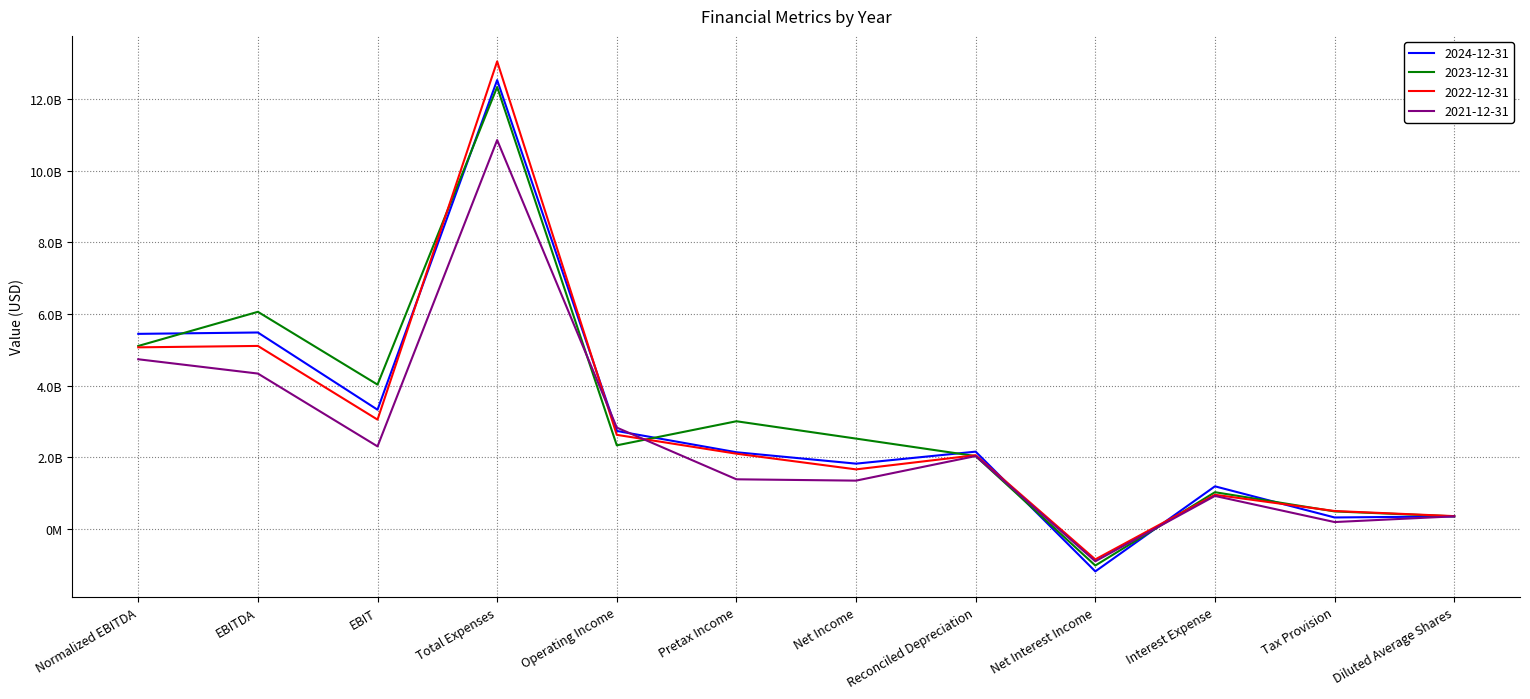

What are all the series names shown in the legend?

2024-12-31, 2023-12-31, 2022-12-31, 2021-12-31